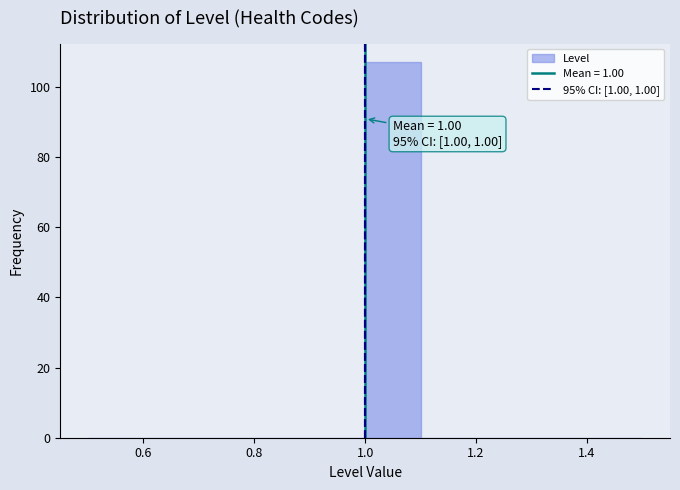

Over which range of the x-axis is the bar tallest?

1.0 to 1.1